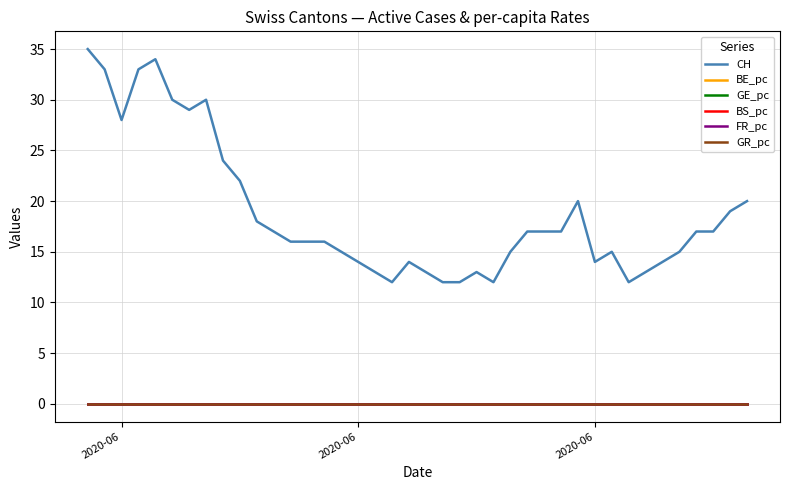

Which series has the widest spread of values?

CH